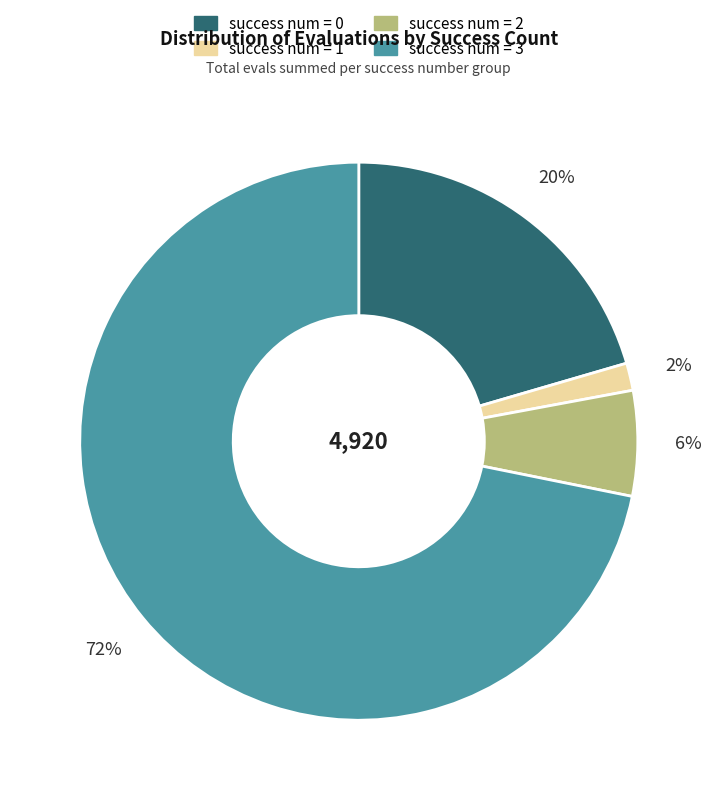

Does any single category account for the majority?

Yes